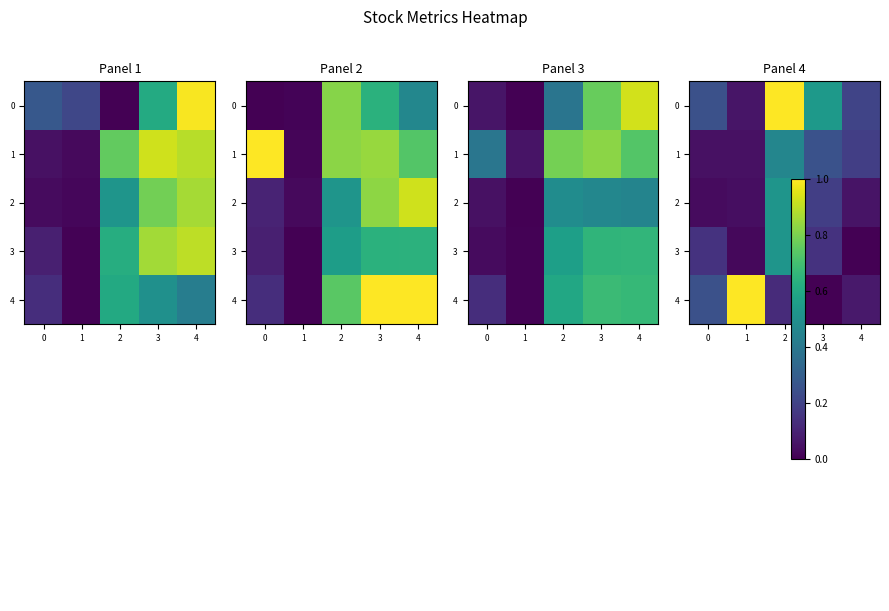

Which series changed the most between 0 and 1?

4